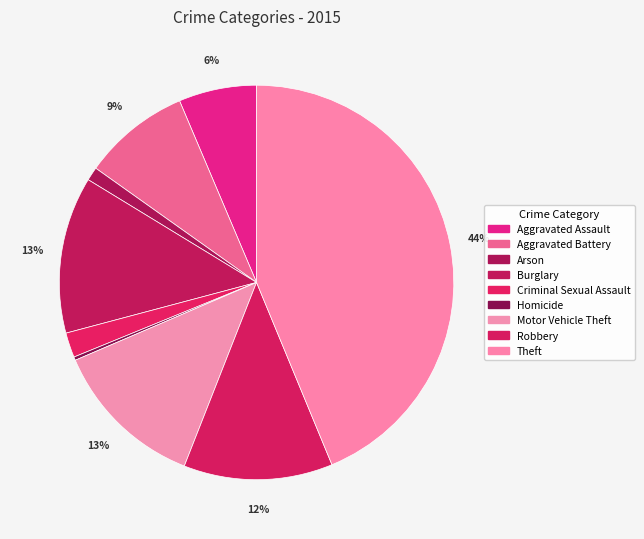

True or false: Homicide accounts for 12% of the total.

False